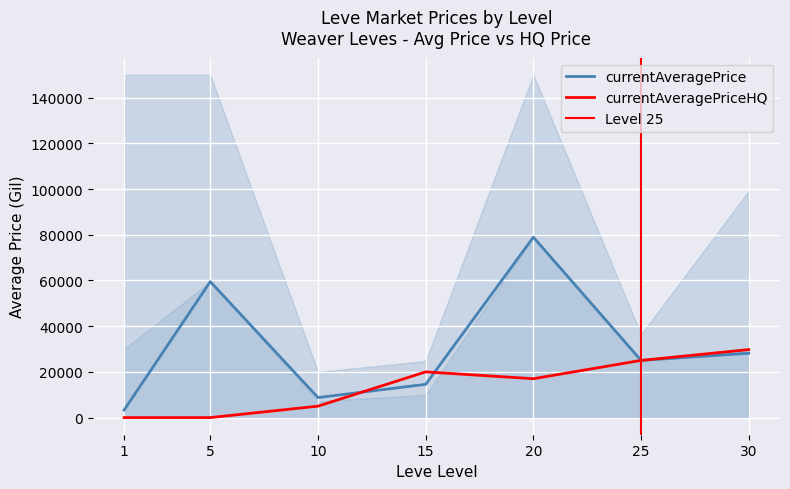

The currentAveragePrice series shows 8749.8 at 10. True or false?

True